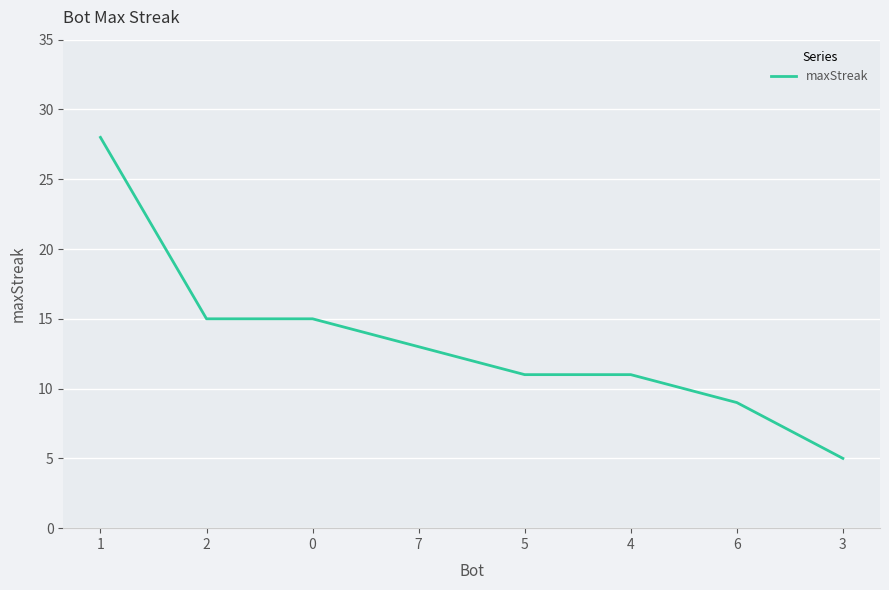

Between 4 and 2, which is larger?

2